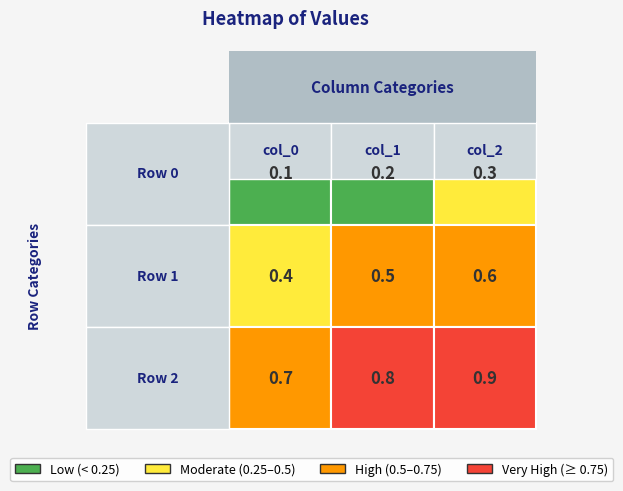

Reading left to right, what are all the values shown in this chart?

col_0: 0.1	0.4	0.7
col_1: 0.2	0.5	0.8
col_2: 0.3	0.6	0.9